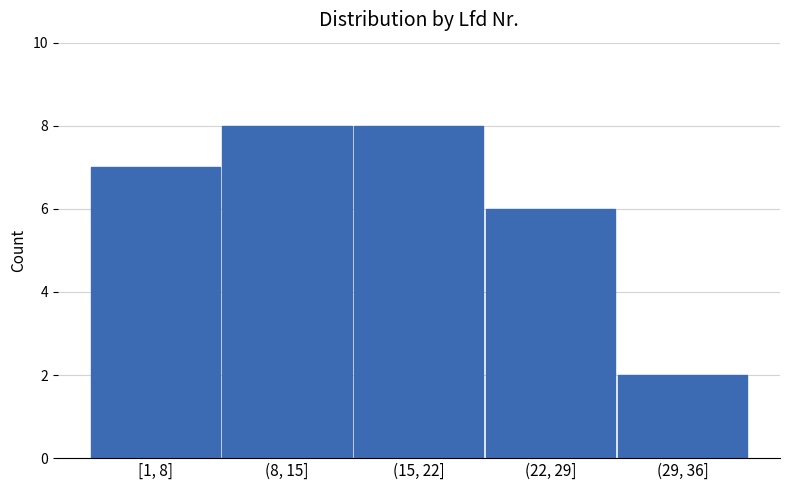

Reading left to right, extract all data points from this chart.

7	8	8	6	2